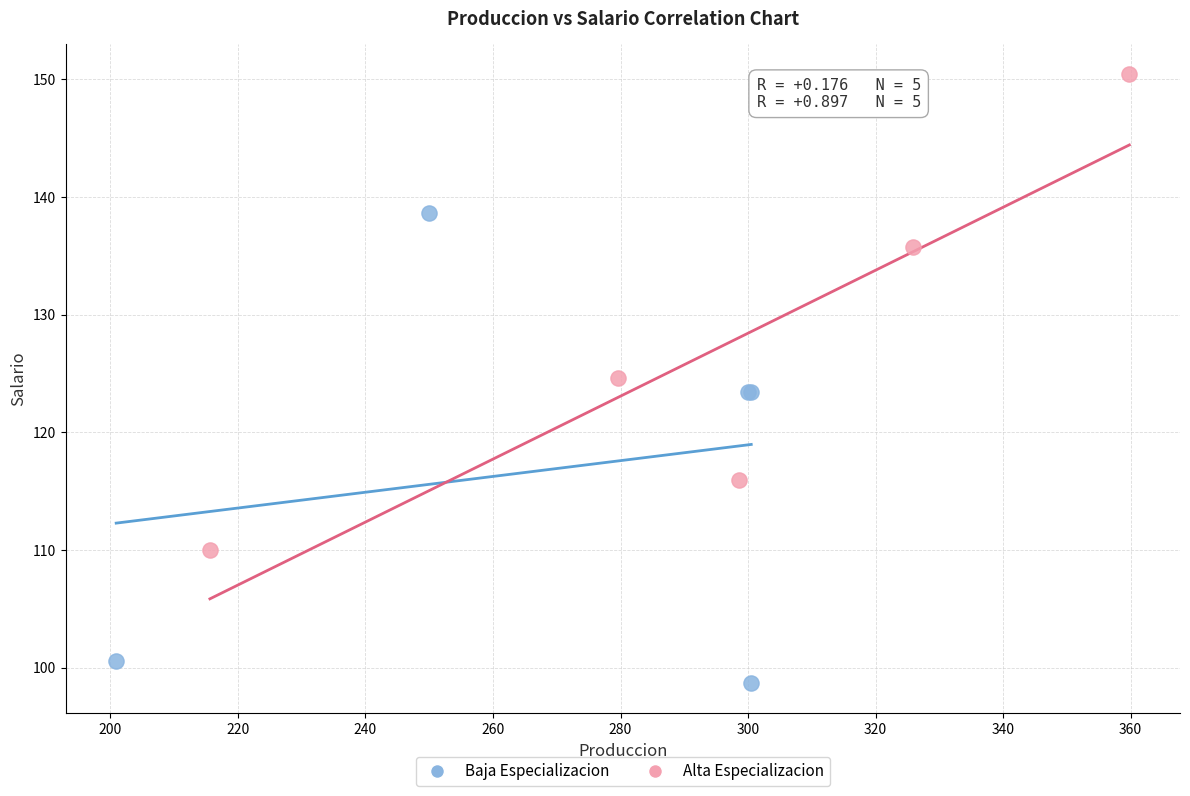

Which series reaches the minimum Y coordinate?

Baja Especializacion